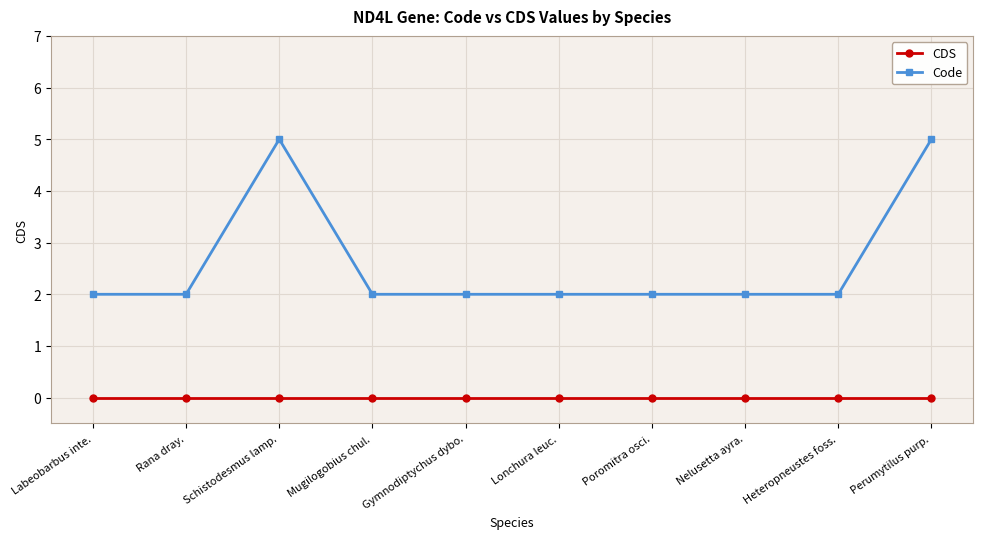

What is the label of the 1st point from the left?

Labeobarbus inte.